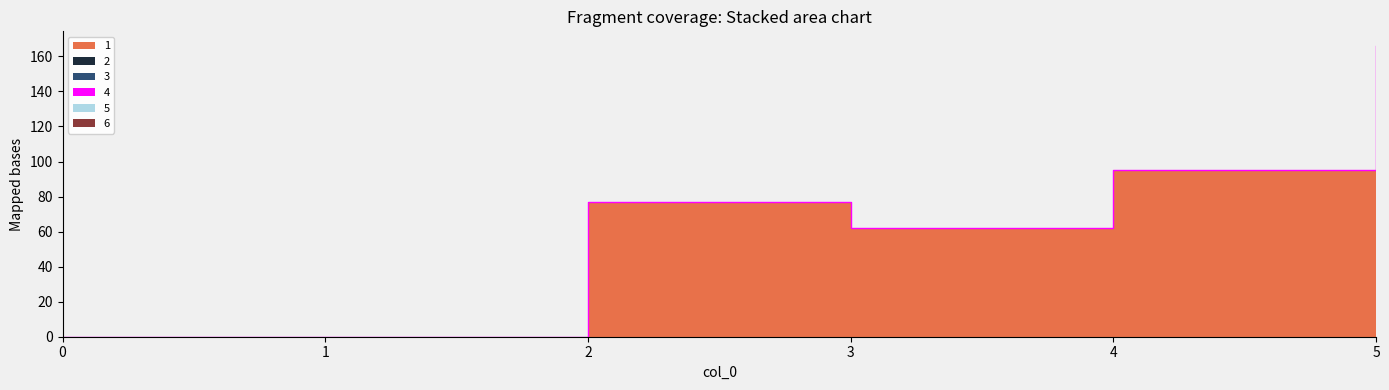

Reading left to right, transcribe all the data shown in this chart.

1: 0=0	1=0	2=77	3=62	4=95	5=166
2: 0=0	1=0	2=0	3=0	4=0	5=0
3: 0=0	1=0	2=0	3=0	4=0	5=0
4: 0=0	1=0	2=0	3=0	4=0	5=0
5: 0=0	1=0	2=0	3=0	4=0	5=0
6: 0=0	1=0	2=0	3=0	4=0	5=0